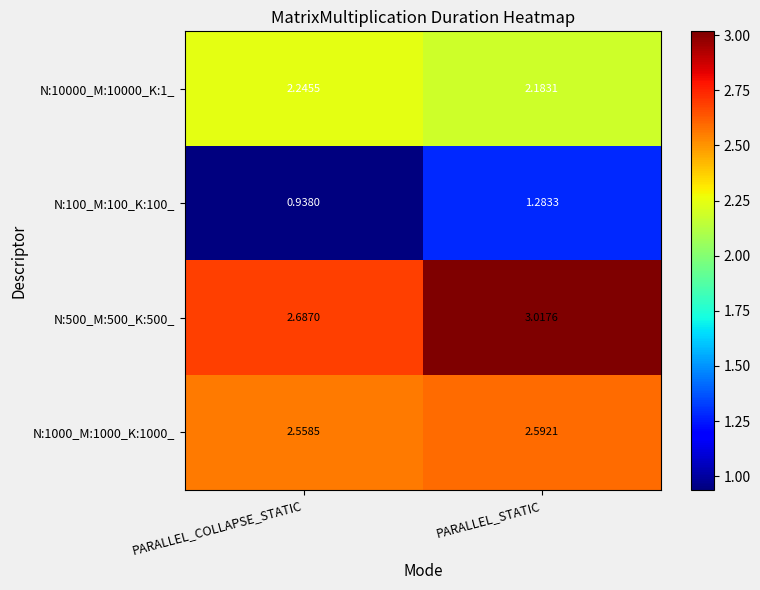

Count the number of data series in this chart.

4